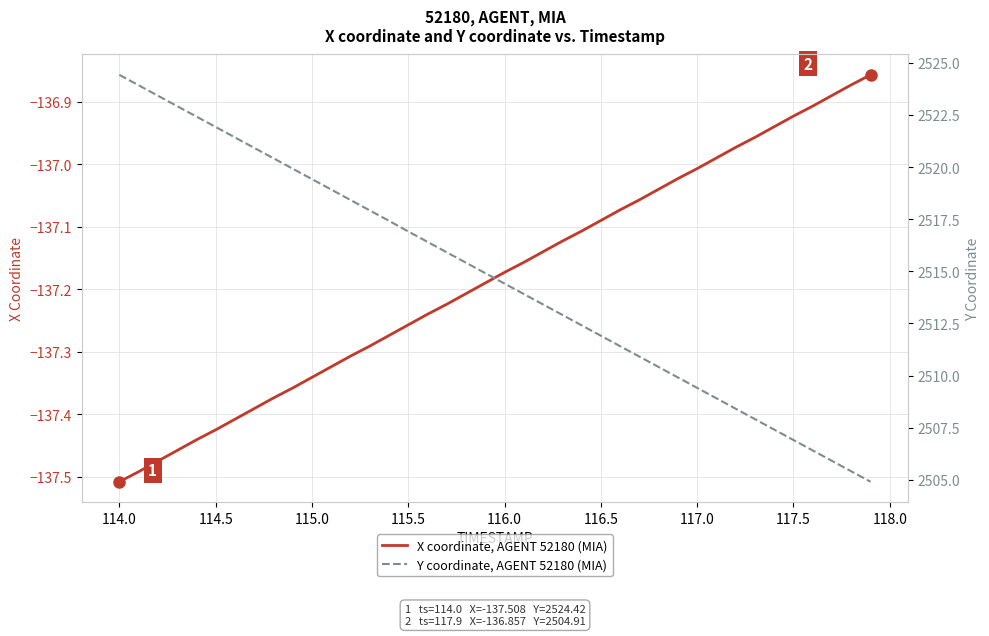

At which label does X coordinate, AGENT 52180 (MIA) reach its minimum?

114.0